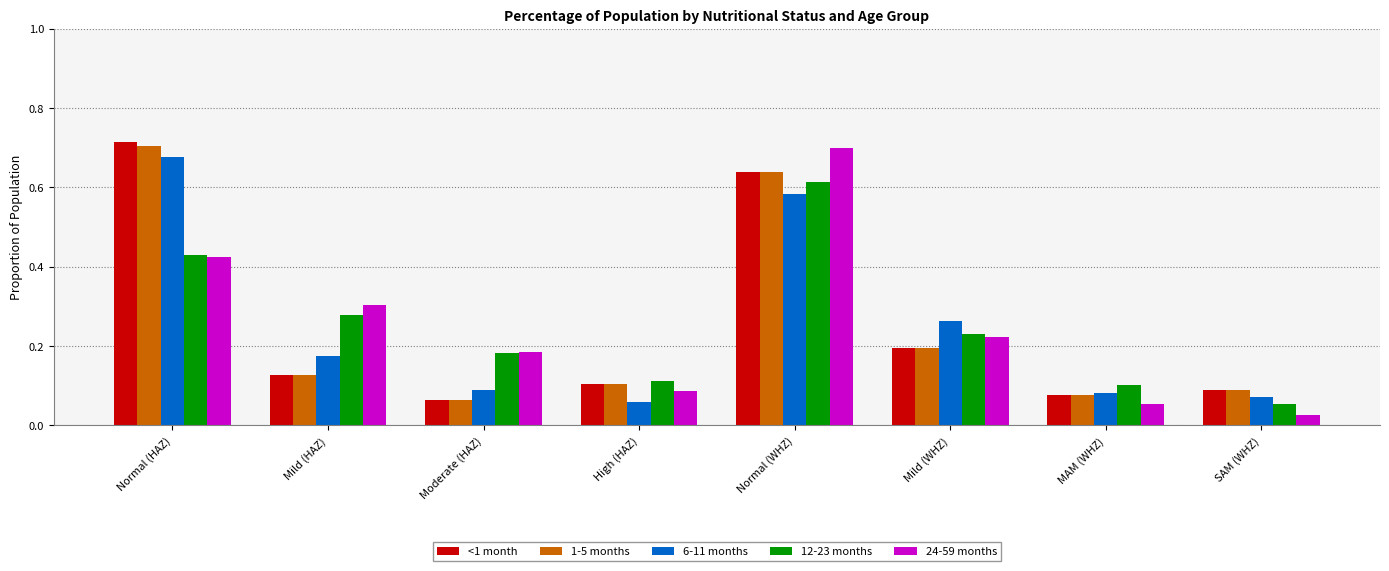

At how many categories does at least one series exceed 0?

8